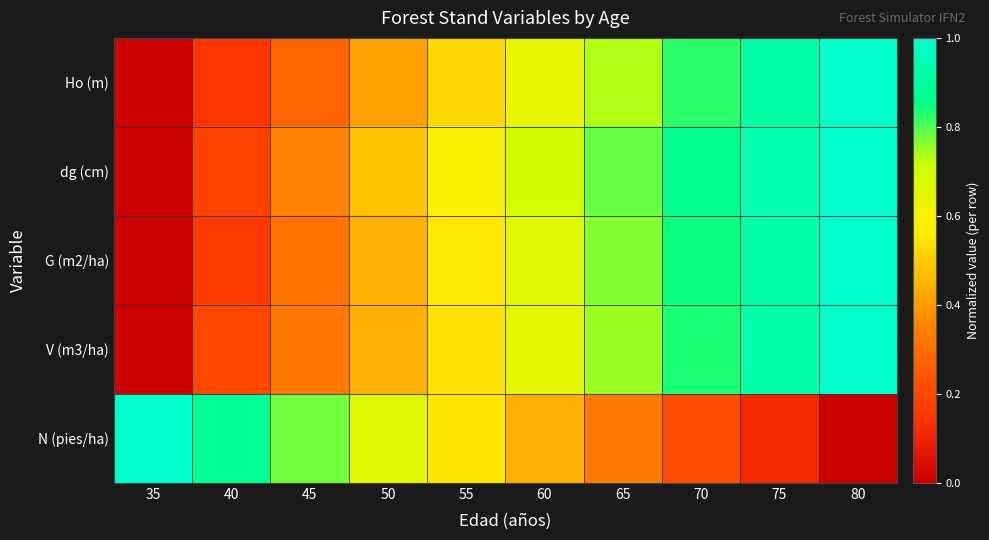

Count the number of data series in this chart.

5